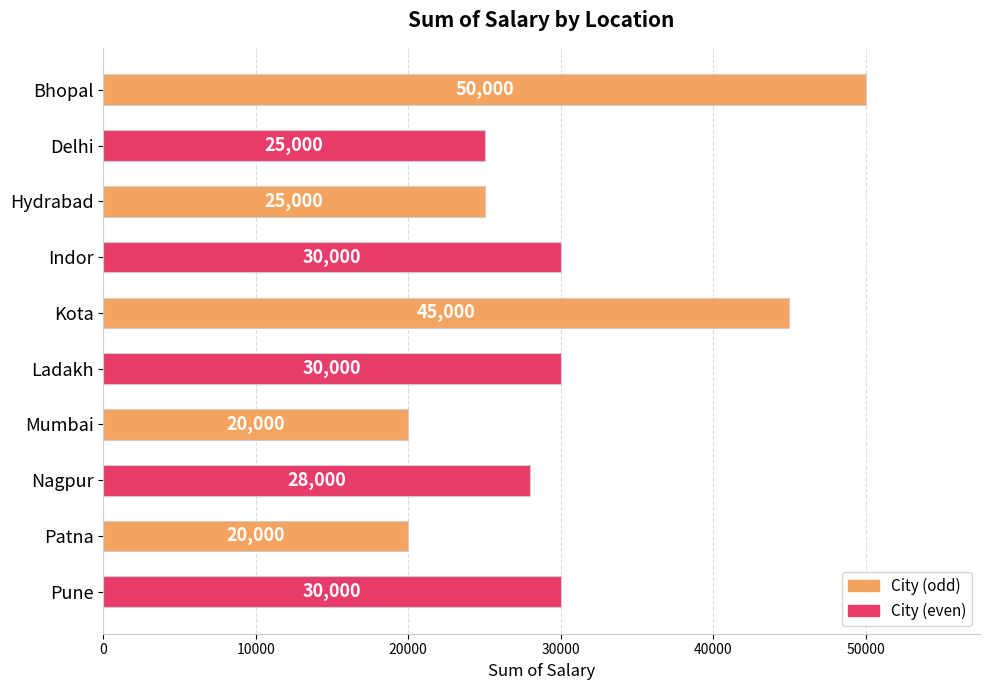

What is the smallest value displayed?

20000